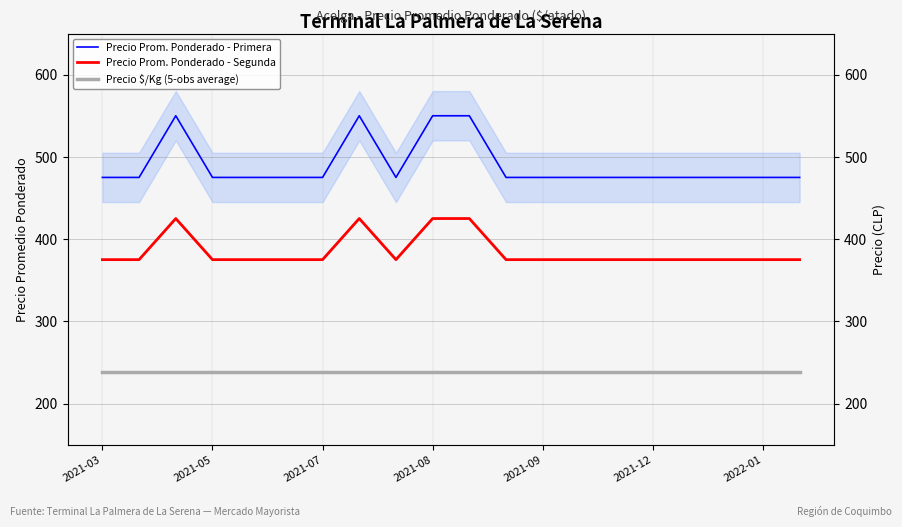

The Precio Prom. Ponderado - Primera series shows 646 at 2021-09. True or false?

False